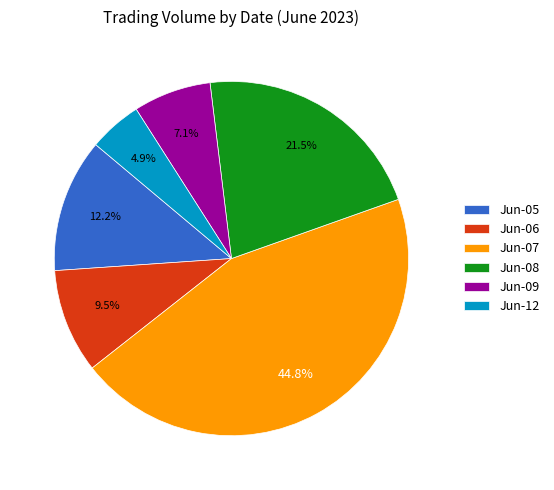

What is the total percentage of Jun-12 and Jun-05?

17.1%